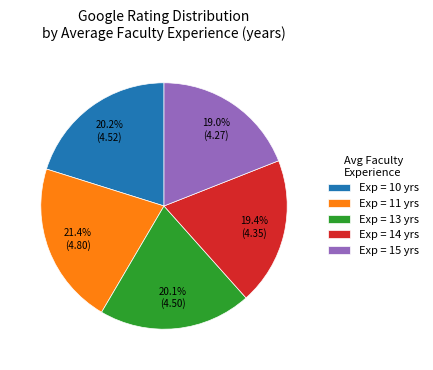

How many segments does this pie chart have?

5